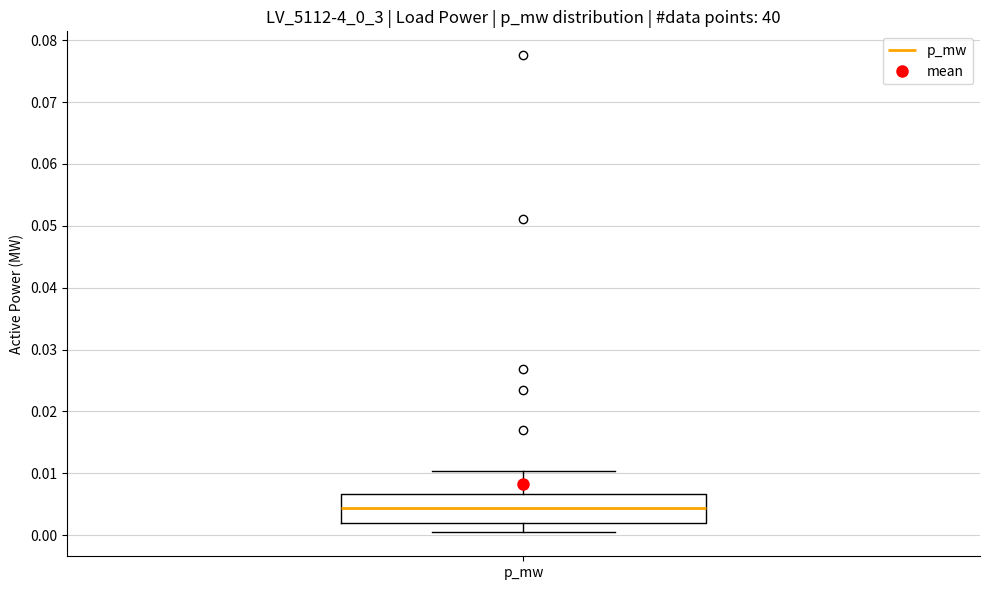

Where does the median line of the box for p_mw sit on the y-axis? The values are not printed on the chart, so give them approximately, as read against the axis.

0.004